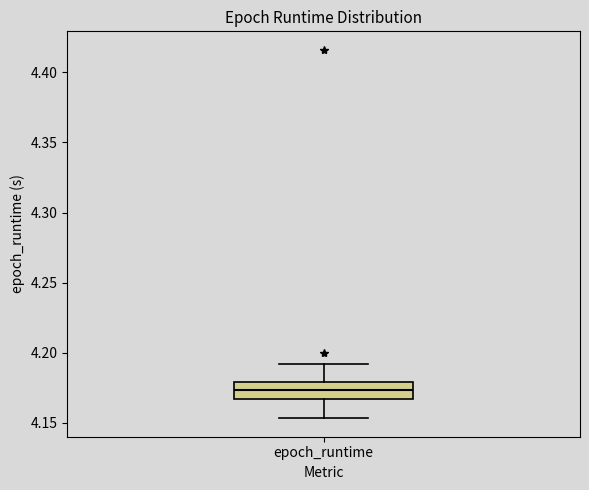

Read this box plot against the y-axis: the position of the median line, the range covered by the box, and the ends of both whiskers. The values are not printed on the chart, so give them approximately, as read against the axis.

median 4.175, box 4.165 to 4.180, whiskers 4.155 to 4.190